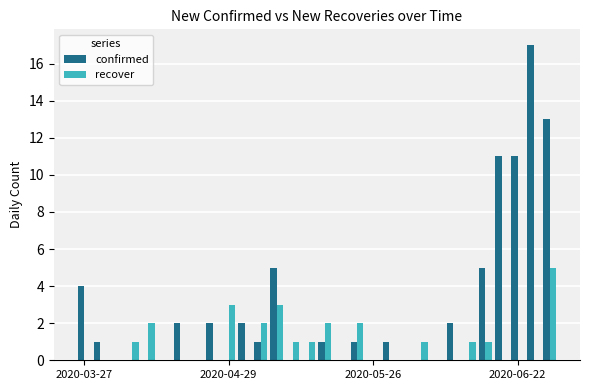

How many distinct data groups are displayed?

2